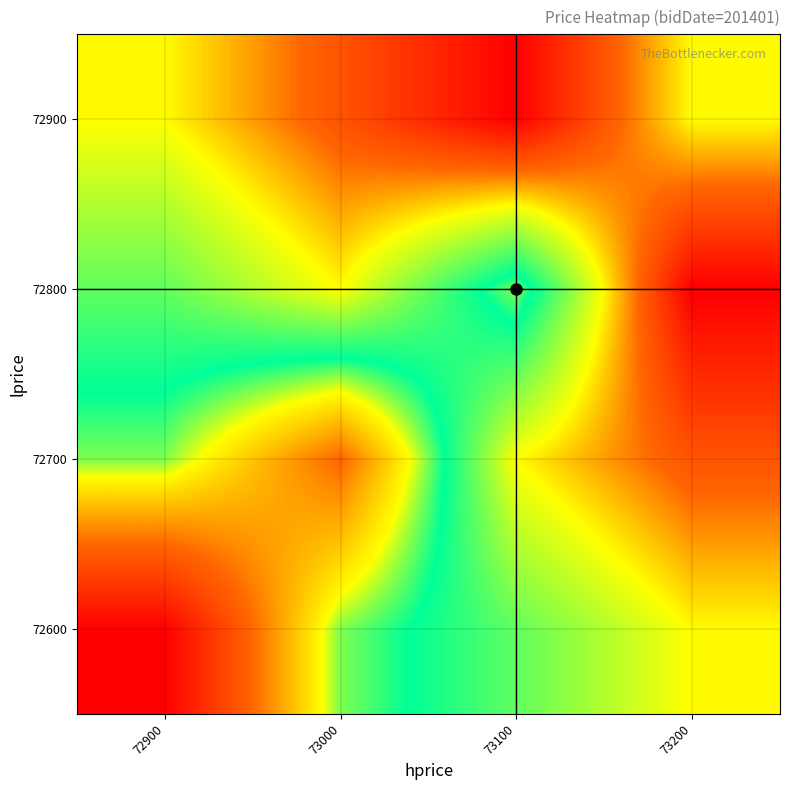

What is the total value across all series at 72900?

291150